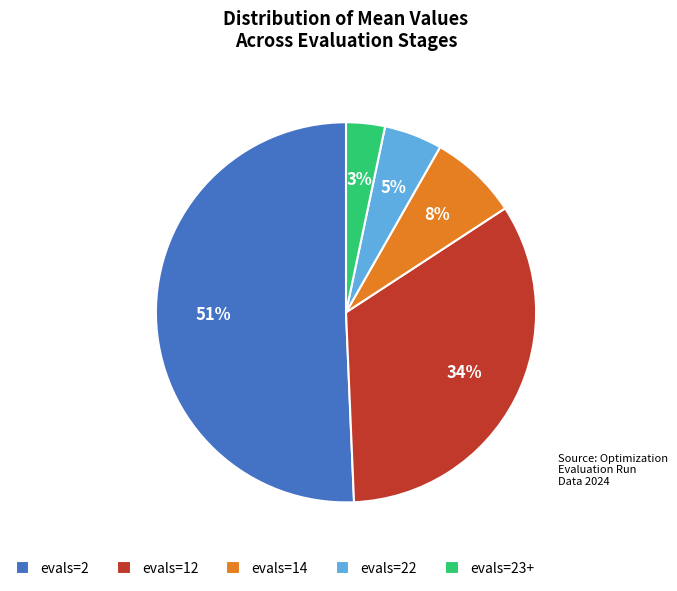

To the nearest percent, what portion does evals=22 represent?

5%